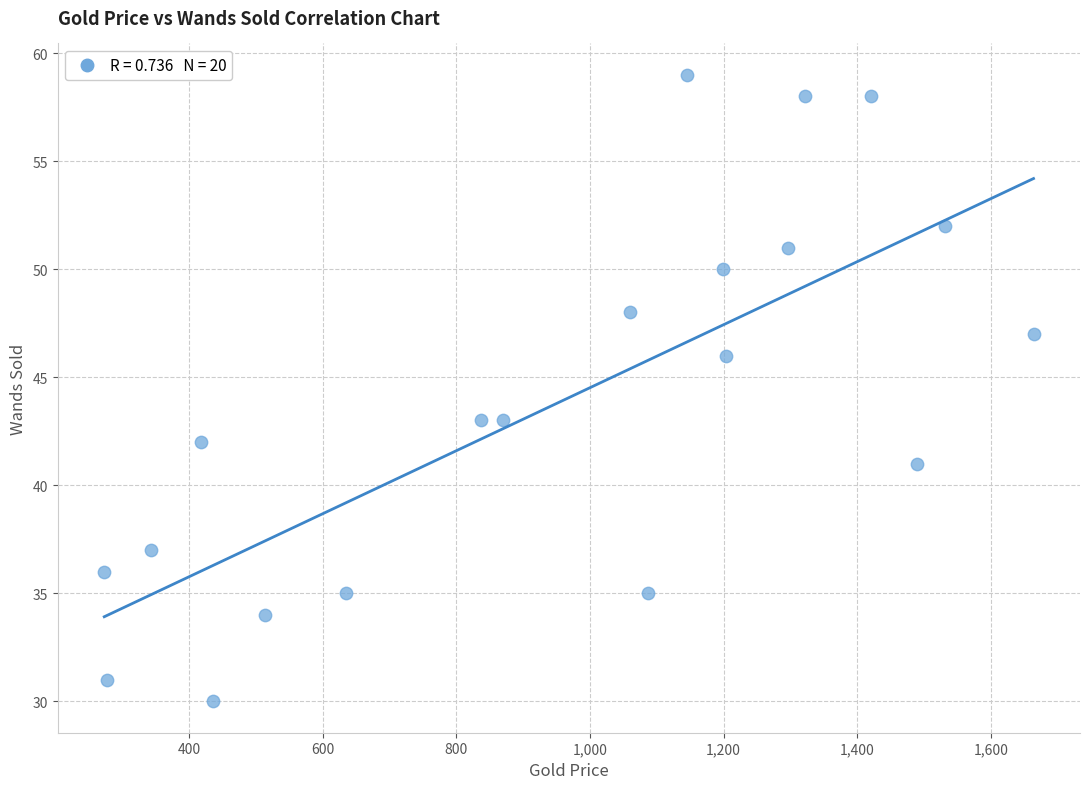

What is the range of Y values (max minus min)?

29